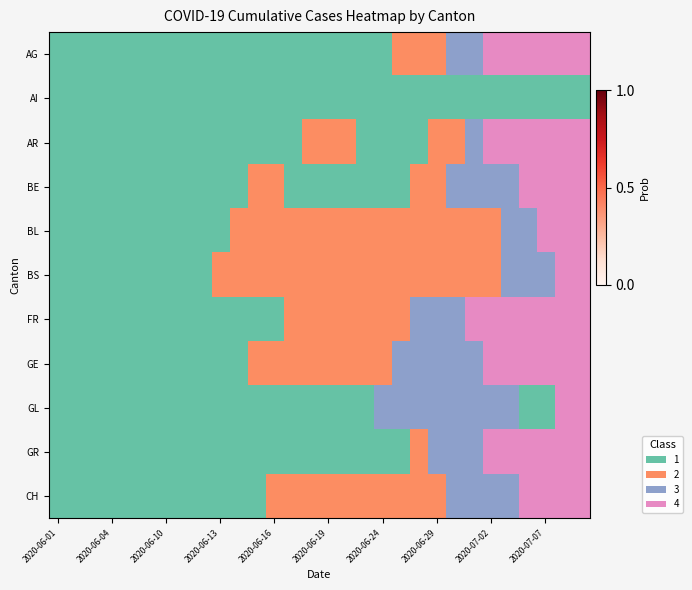

Reading right to left, extract all data points from this chart.

AG: 4	4	4	4	4	4	3	3	2	2	2	1	1	1	1	1	1	1	1	1	1	1	1	1	1	1	1	1	1	1
AI: 1	1	1	1	1	1	1	1	1	1	1	1	1	1	1	1	1	1	1	1	1	1	1	1	1	1	1	1	1	1
AR: 4	4	4	4	4	4	3	2	2	1	1	1	1	2	2	2	1	1	1	1	1	1	1	1	1	1	1	1	1	1
BE: 4	4	4	4	3	3	3	3	2	2	1	1	1	1	1	1	1	2	2	1	1	1	1	1	1	1	1	1	1	1
BL: 4	4	4	3	3	2	2	2	2	2	2	2	2	2	2	2	2	2	2	2	1	1	1	1	1	1	1	1	1	1
BS: 4	4	3	3	3	2	2	2	2	2	2	2	2	2	2	2	2	2	2	2	2	1	1	1	1	1	1	1	1	1
FR: 4	4	4	4	4	4	4	3	3	3	2	2	2	2	2	2	2	1	1	1	1	1	1	1	1	1	1	1	1	1
GE: 4	4	4	4	4	4	3	3	3	3	3	2	2	2	2	2	2	2	2	1	1	1	1	1	1	1	1	1	1	1
GL: 4	4	1	1	3	3	3	3	3	3	3	3	1	1	1	1	1	1	1	1	1	1	1	1	1	1	1	1	1	1
GR: 4	4	4	4	4	4	3	3	3	2	1	1	1	1	1	1	1	1	1	1	1	1	1	1	1	1	1	1	1	1
CH: 4	4	4	4	3	3	3	3	2	2	2	2	2	2	2	2	2	2	1	1	1	1	1	1	1	1	1	1	1	1